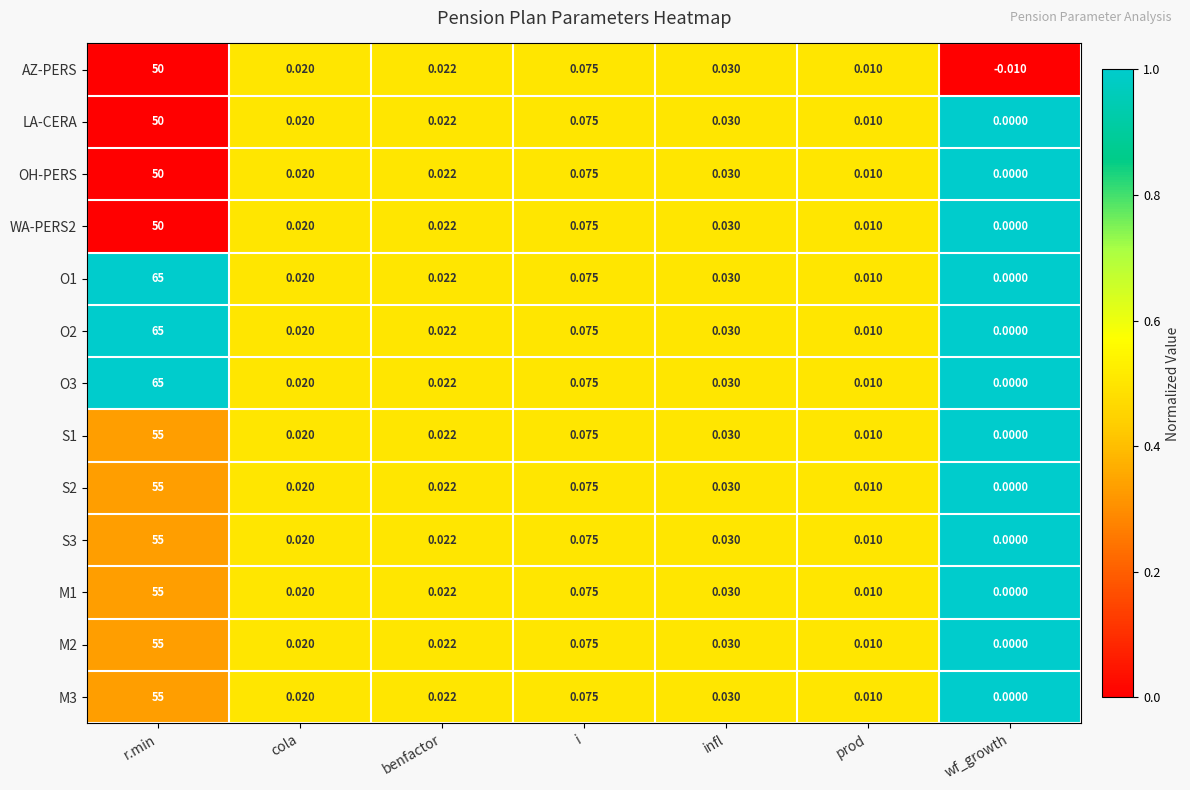

At which category is the sum across all series the highest?

r.min